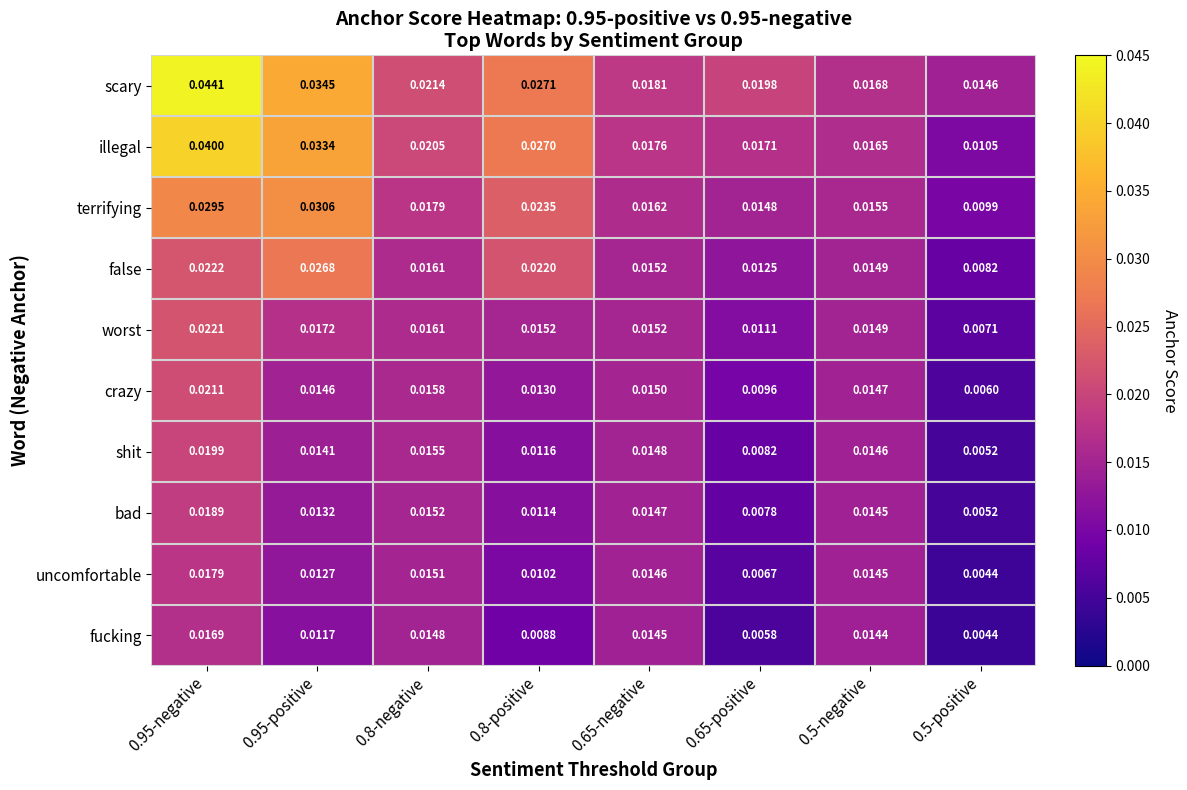

Rank the series by their maximum value, from highest to lowest.

scary, illegal, terrifying, false, worst, crazy, shit, bad, uncomfortable, fucking